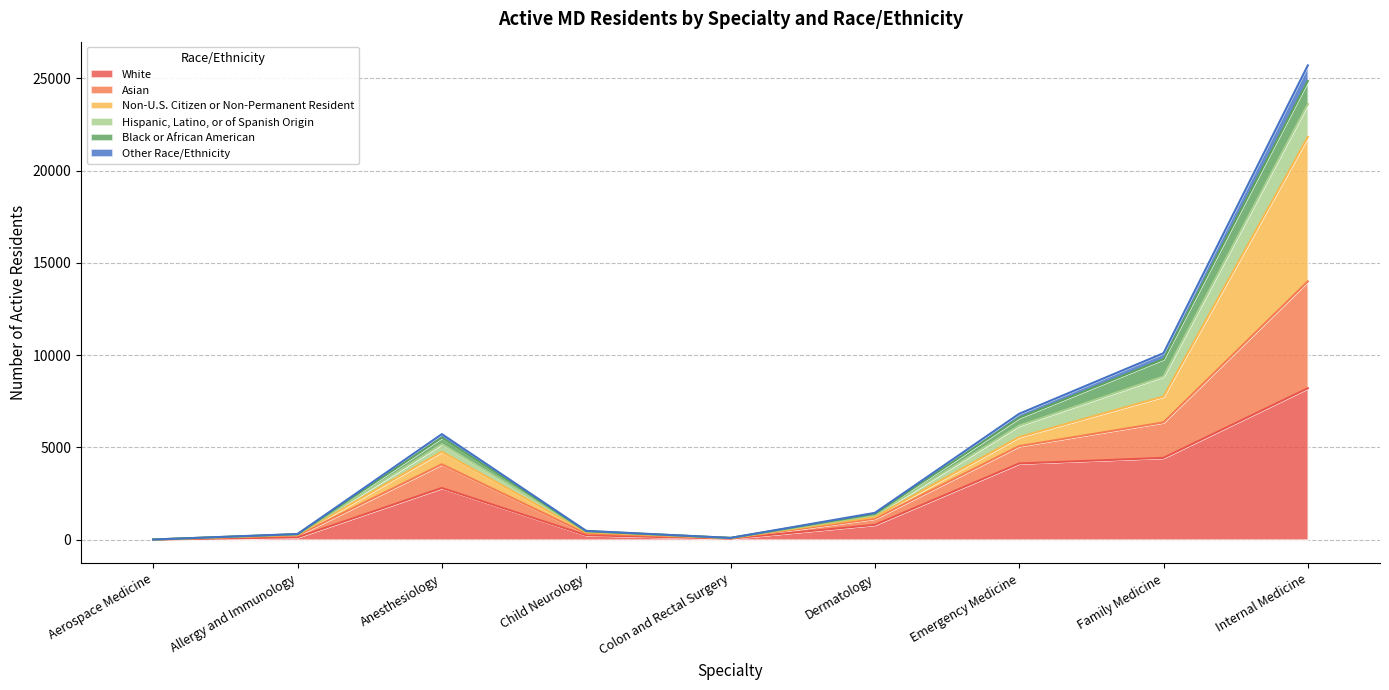

True or false: White has a value of 7858 at Family Medicine.

False